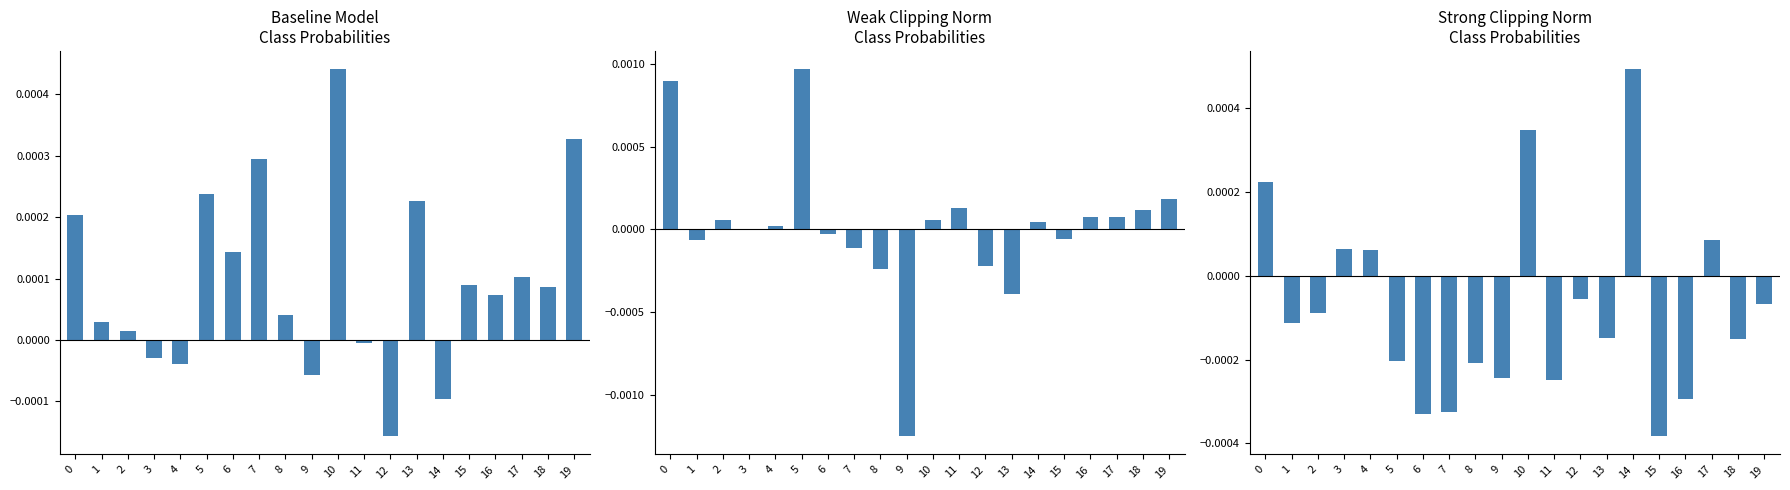

Which category has the lowest value in the 0 series?

12